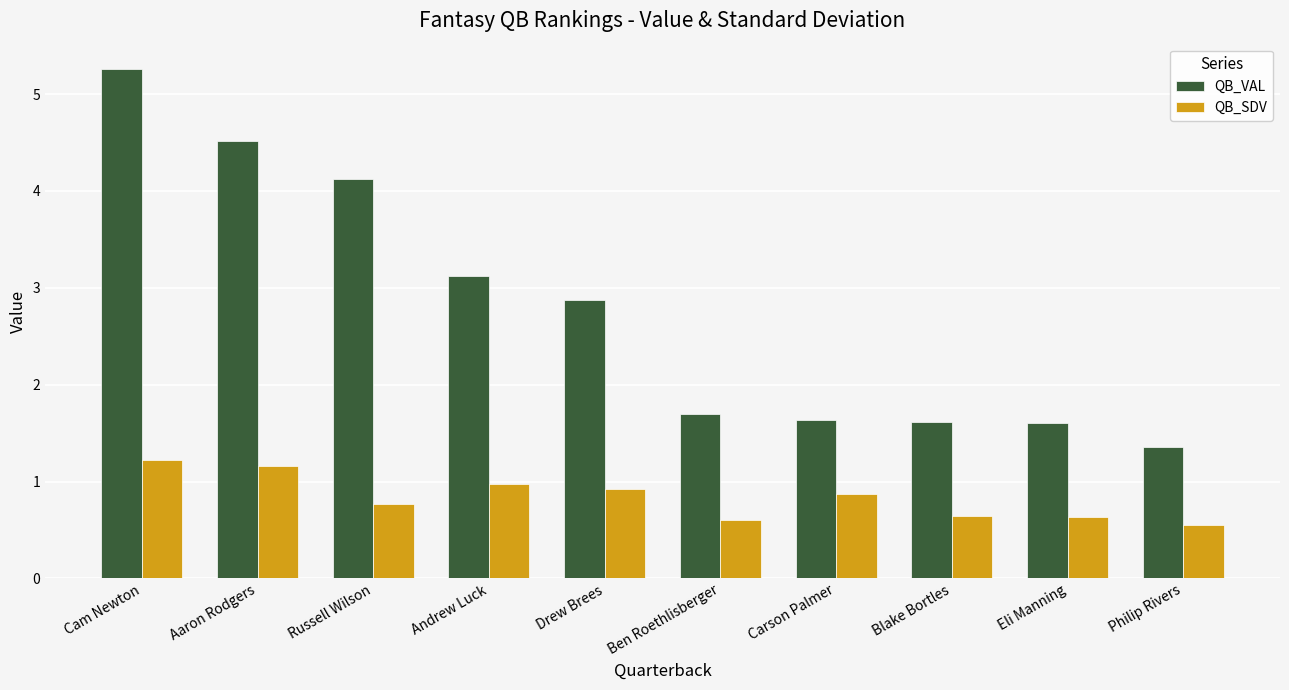

Reading left to right, transcribe all the data shown in this chart.

QB_VAL: 5.3	4.5	4.1	3.1	2.9	1.7	1.6	1.6	1.6	1.4
QB_SDV: 1.2	1.2	0.8	1.0	0.9	0.6	0.9	0.6	0.6	0.5